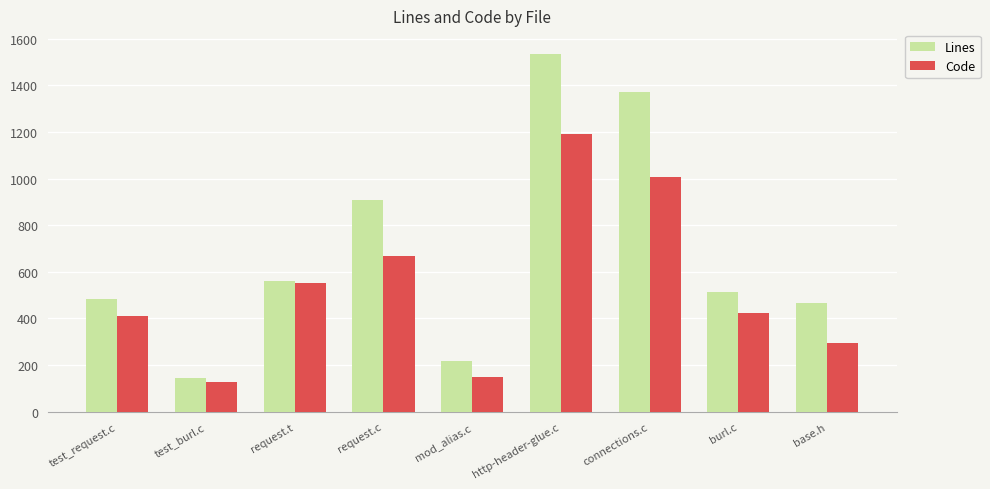

What is the sum of the Code values at mod_alias.c and base.h?

445